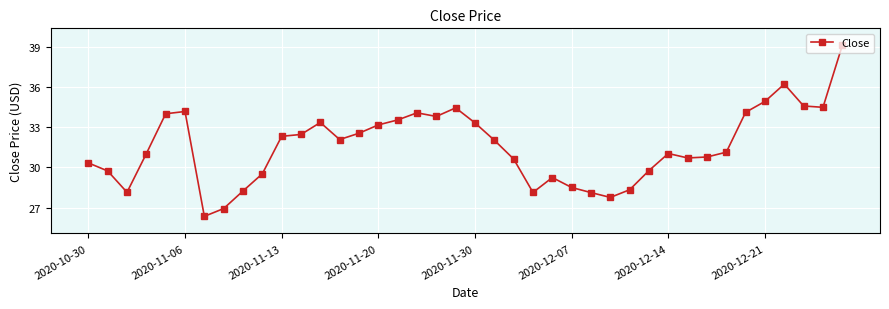

What is the difference between the maximum and minimum values?

12.7